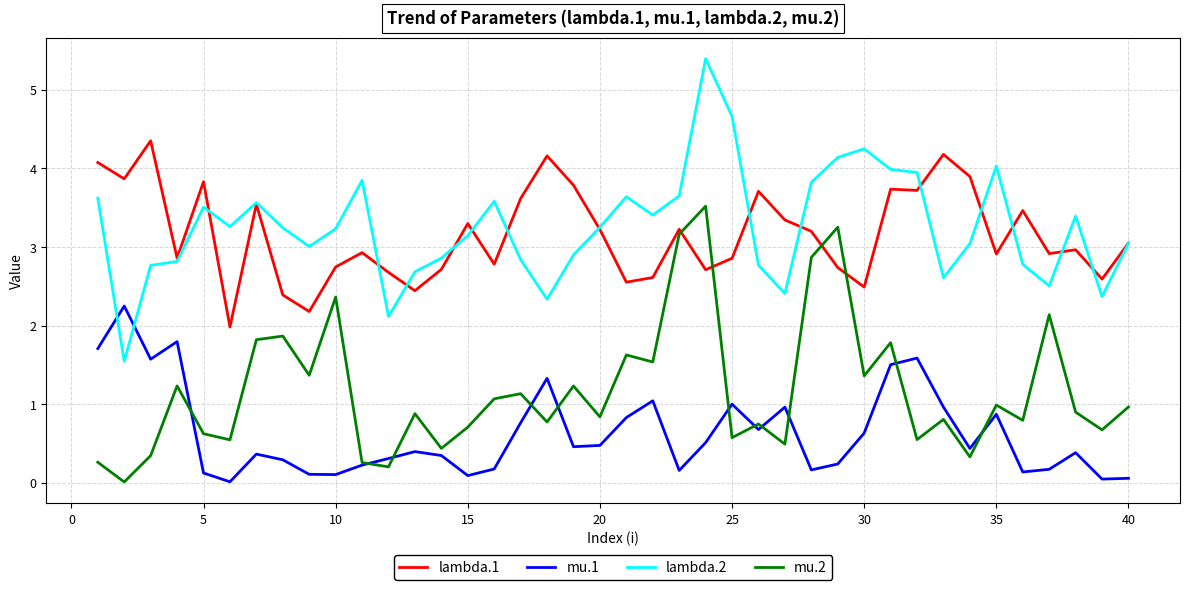

What is the lowest value of the lambda.2 series?

1.5